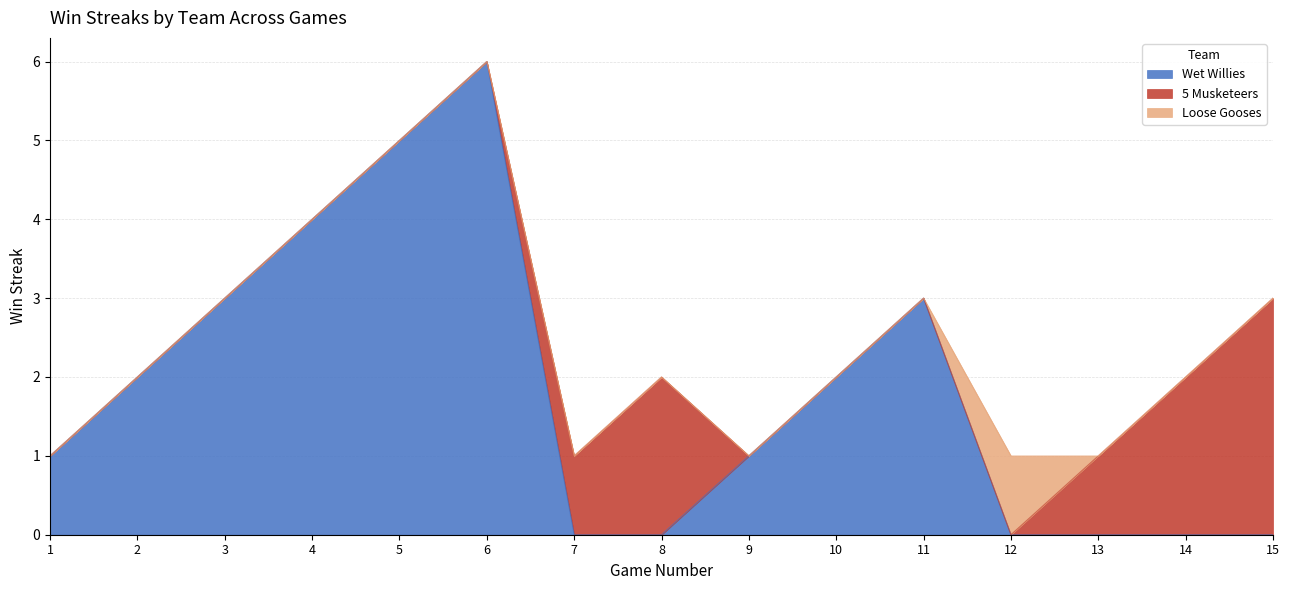

What is the difference between the maximum and minimum values in the 5 Musketeers series?

3